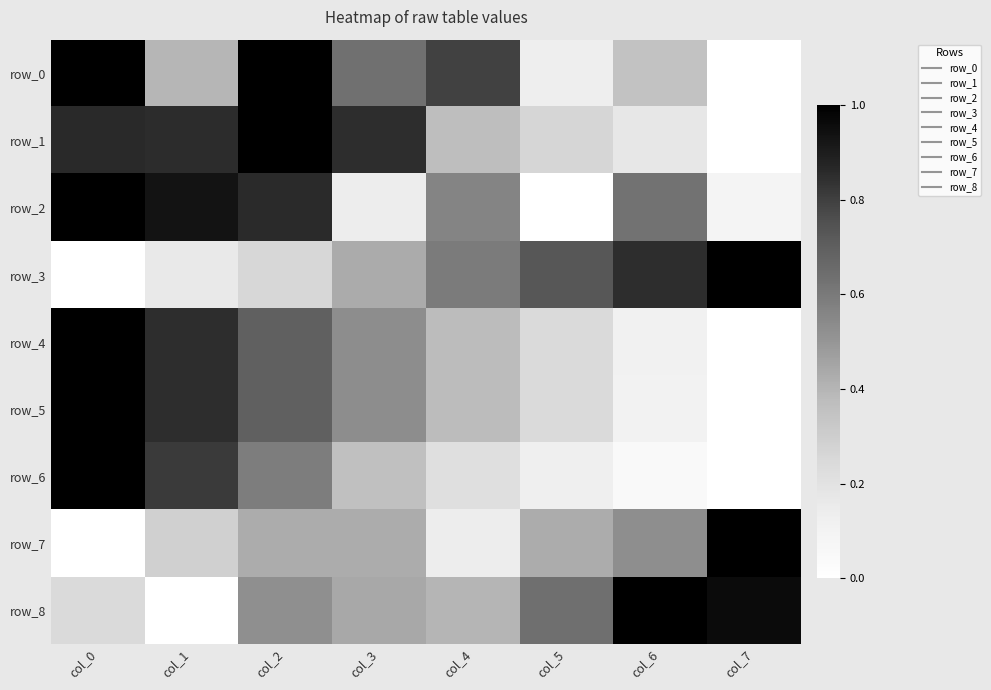

Which series has the largest range (max minus min)?

row_0